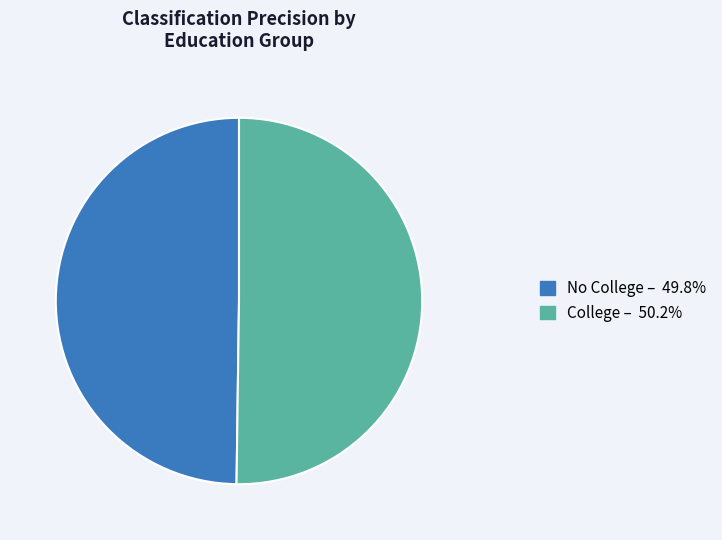

How many slices are in this pie chart?

2